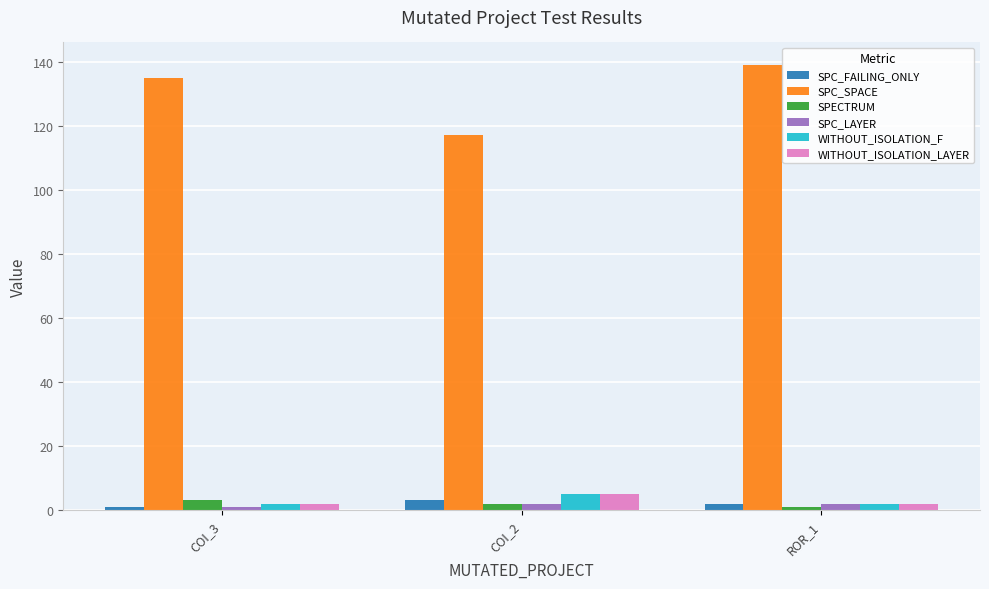

At how many categories does at least one series exceed 115?

3